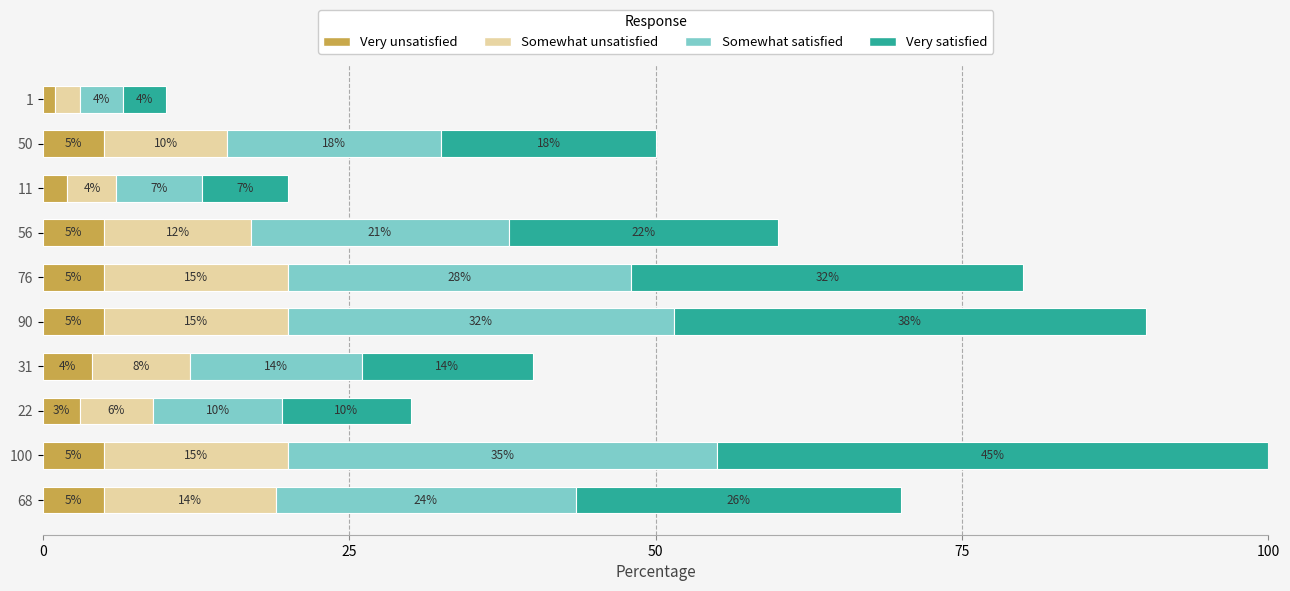

What is the minimum value for Very unsatisfied?

1.0